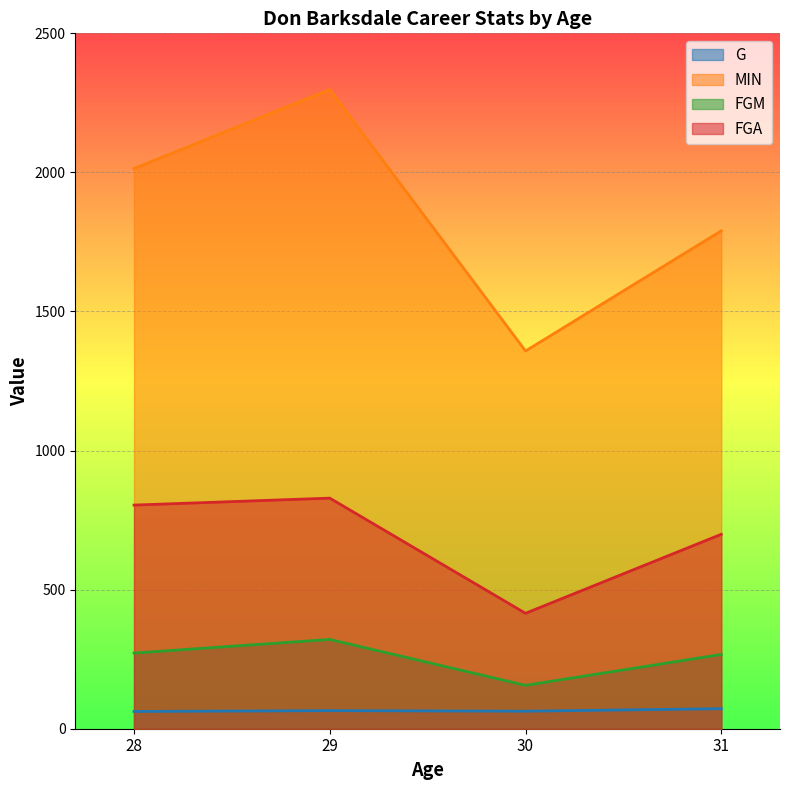

In FGA, how many points are higher than both neighbors (excluding endpoints)?

1